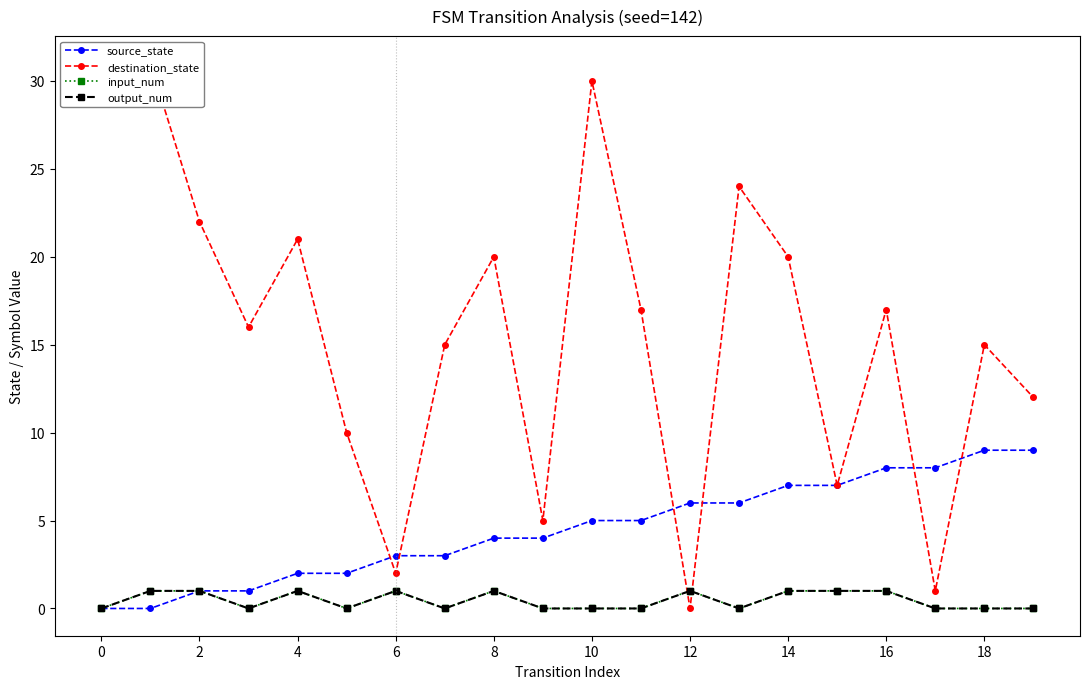

True or false: output_num and source_state intersect in this chart.

False